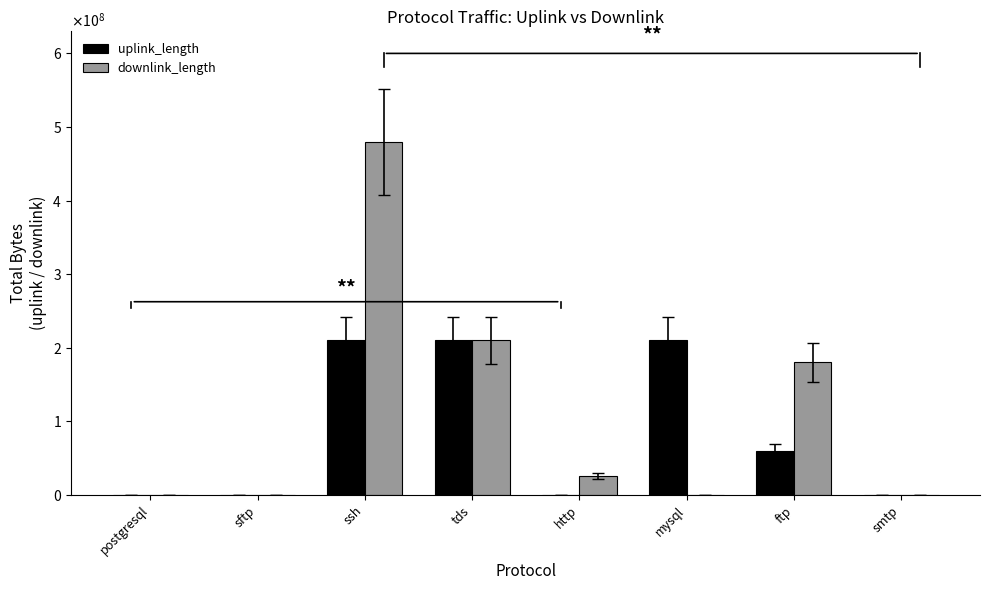

Rank the series at tds from lowest to highest value.

downlink_length, uplink_length